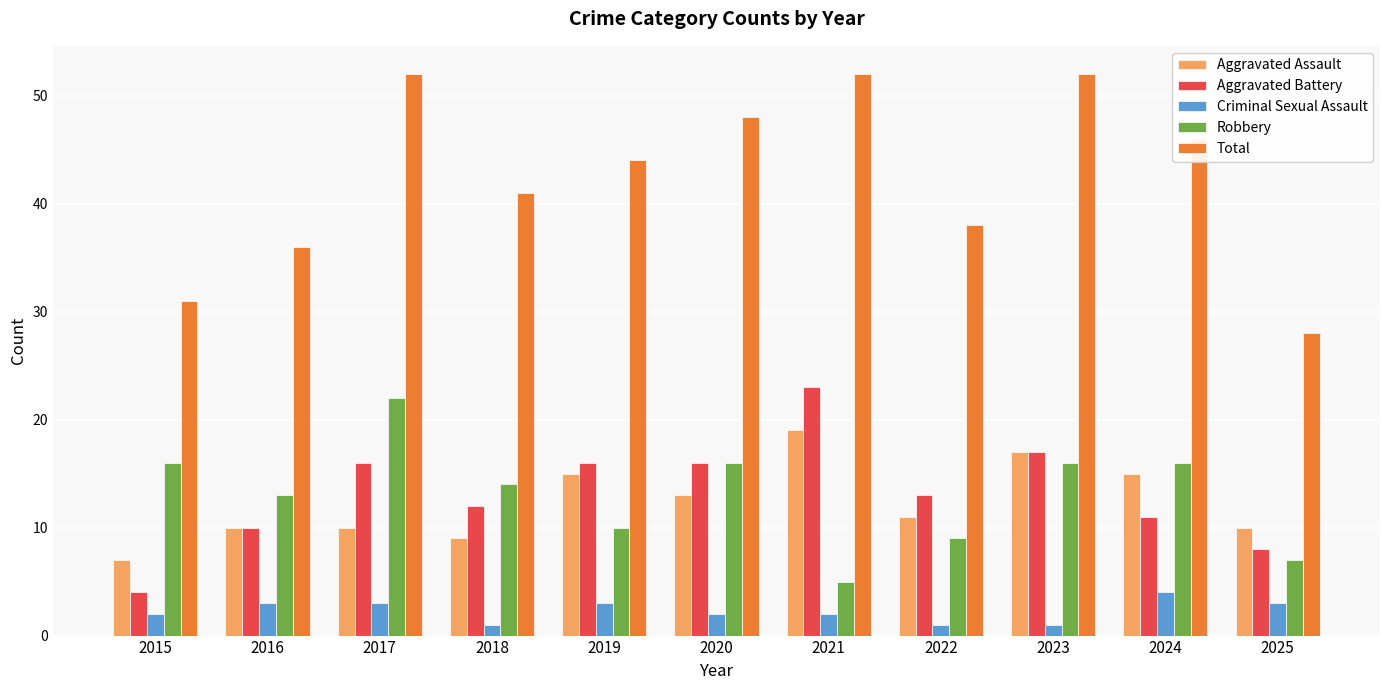

What is the greatest value displayed?

52